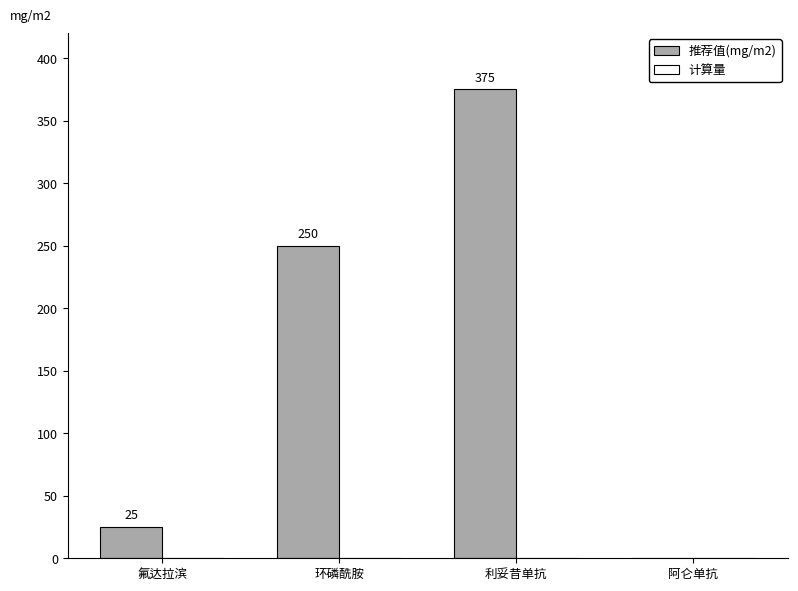

What is the sum of all values?

650